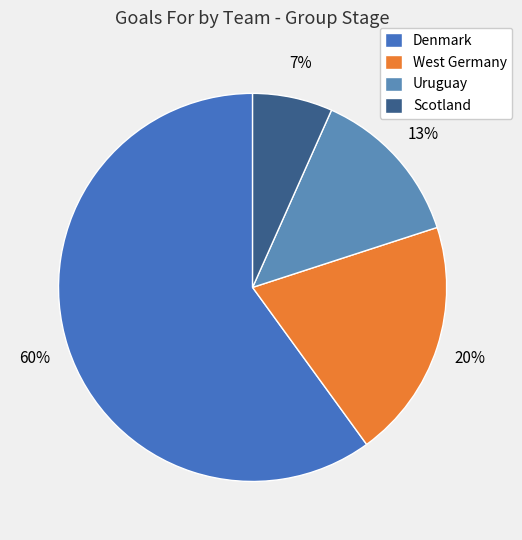

What is the change in value from Denmark to Scotland?

-8